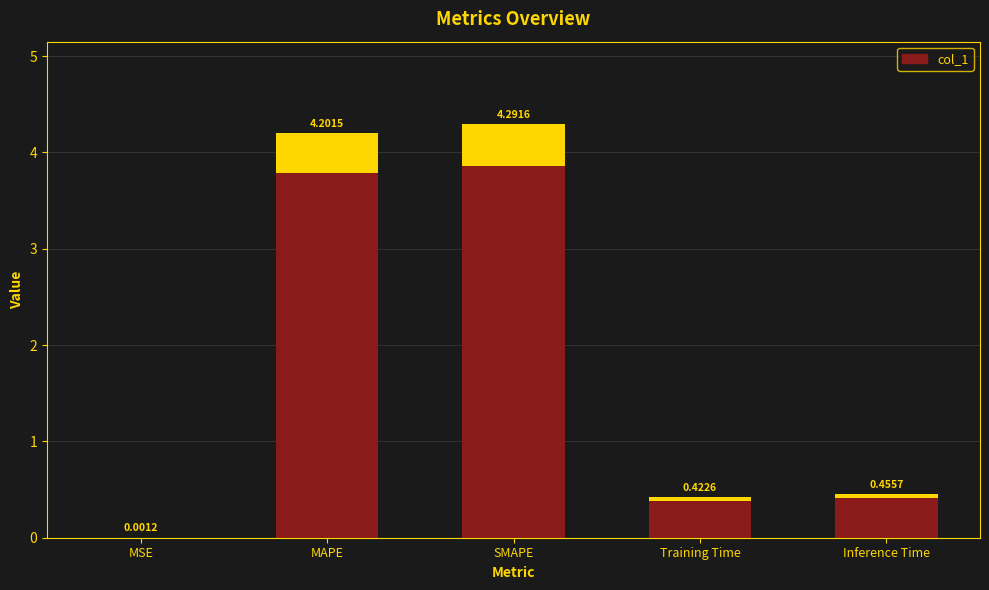

What is the sum of the values at Training Time and MAPE?

4.6